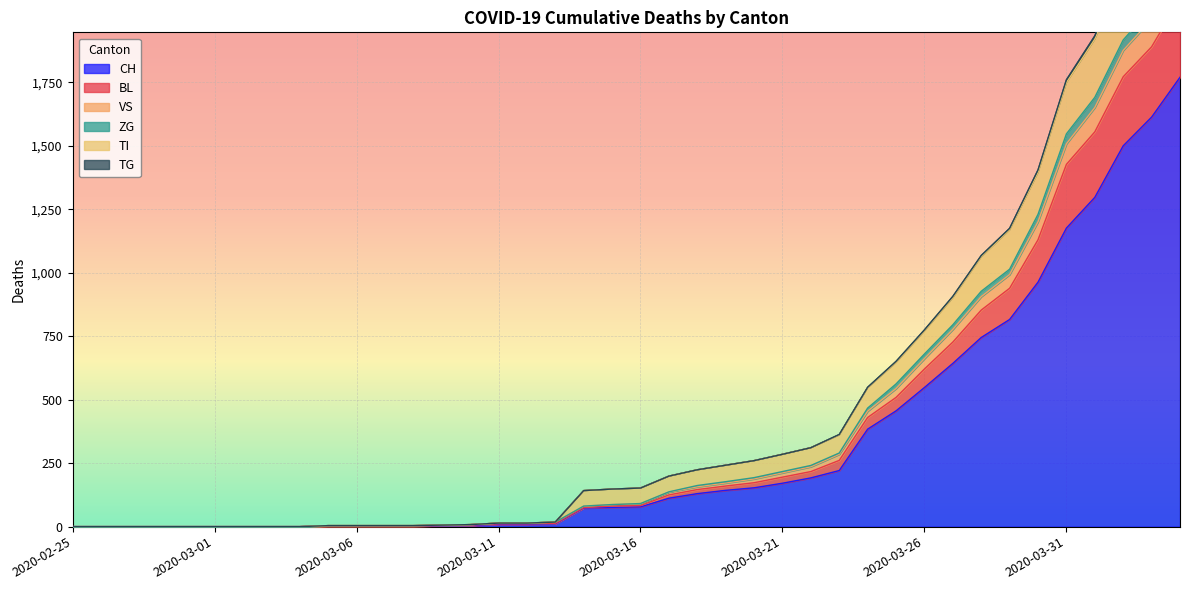

True or false: ZG and TI intersect in this chart.

False